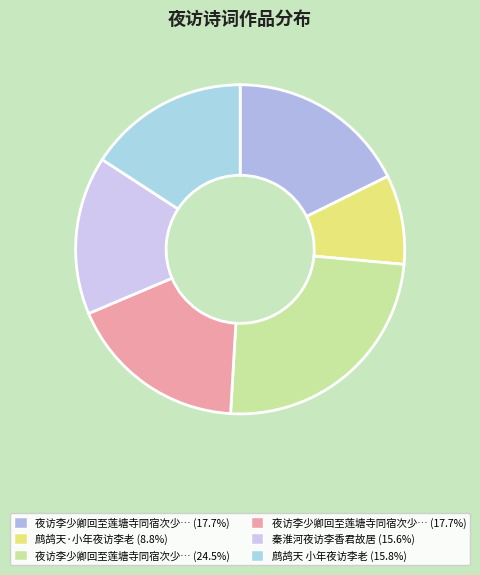

How many slices are in this pie chart?

6